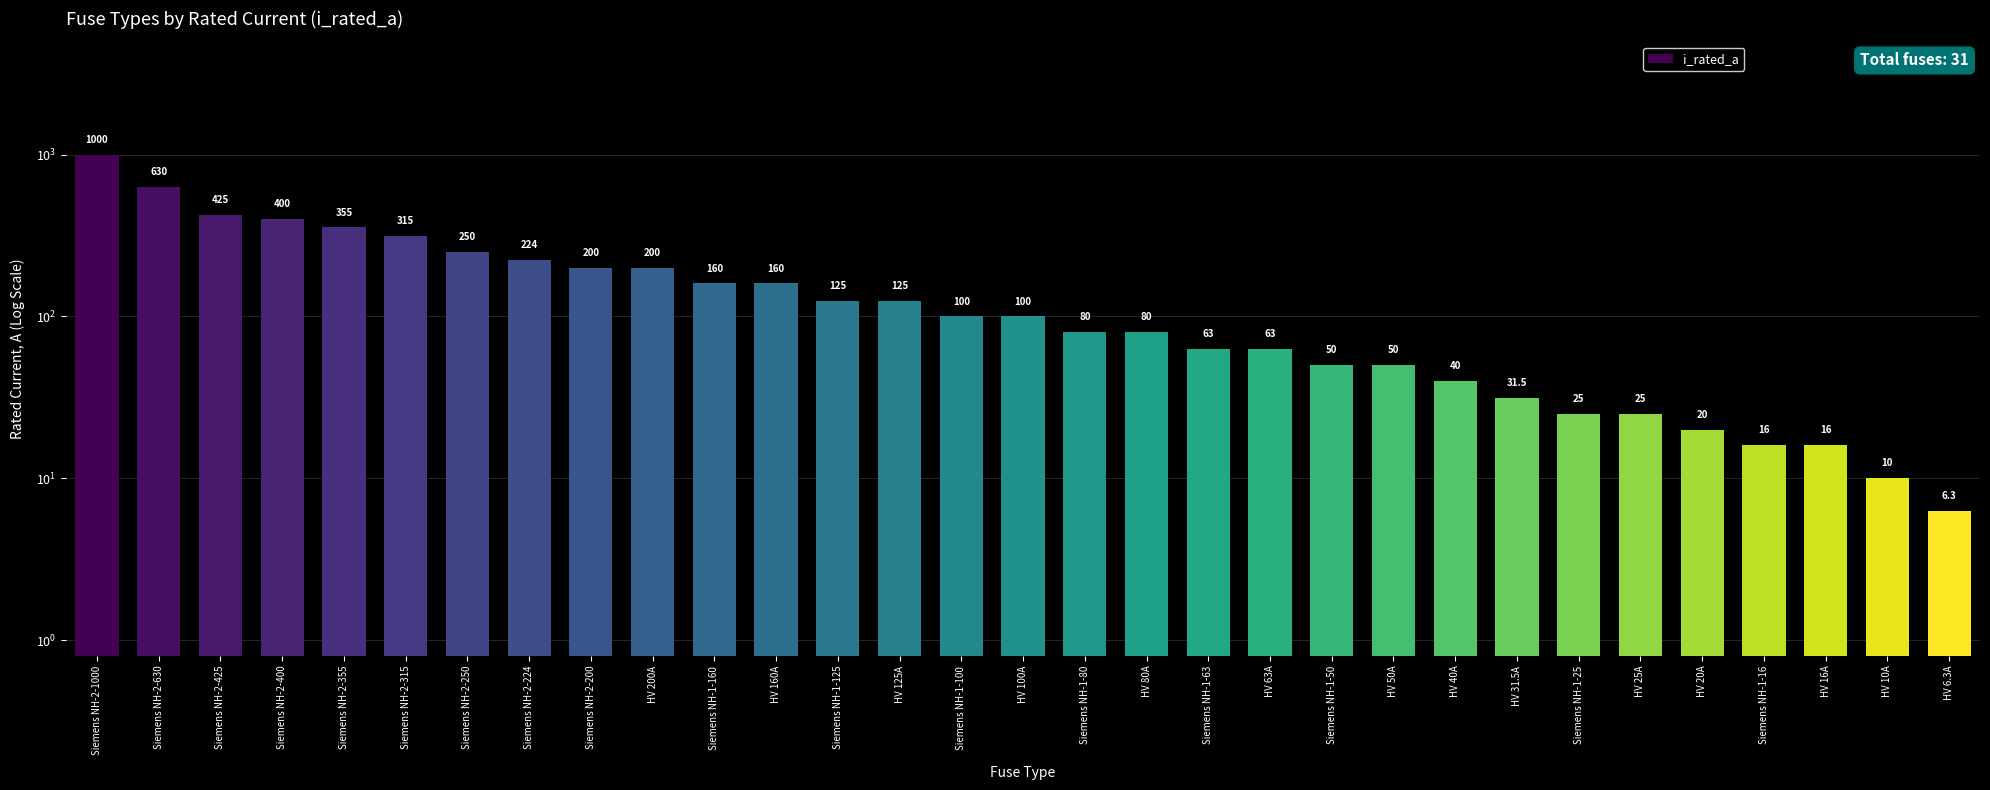

Are the bars grouped side by side (vs. stacked)?

No